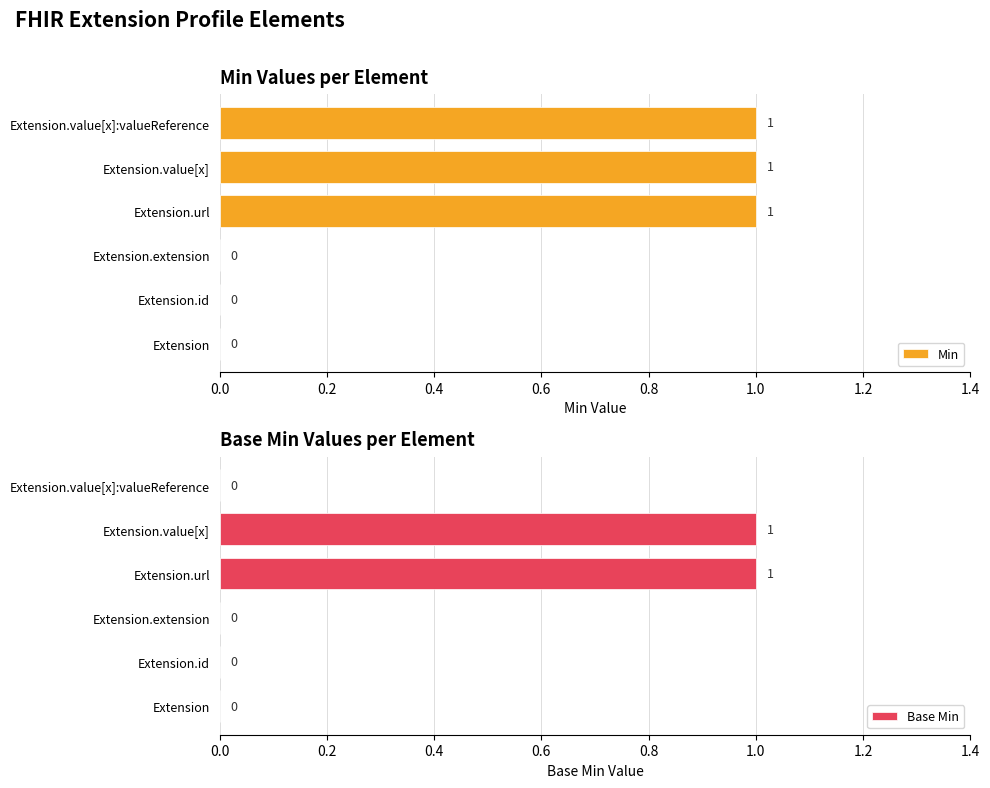

The Min series shows 1 at Extension.value[x]. True or false?

True